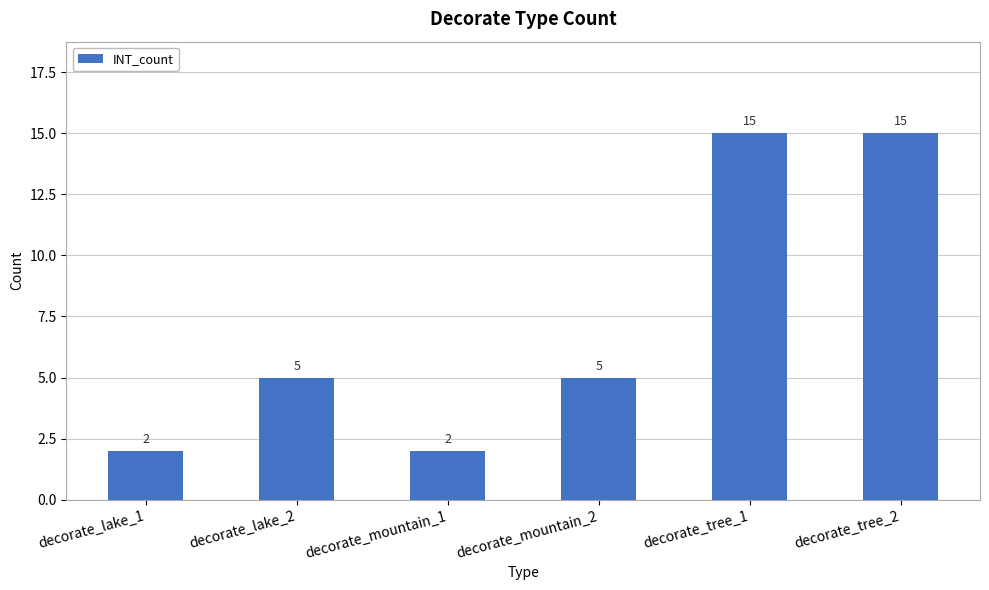

What is the difference between the second highest and minimum values?

13